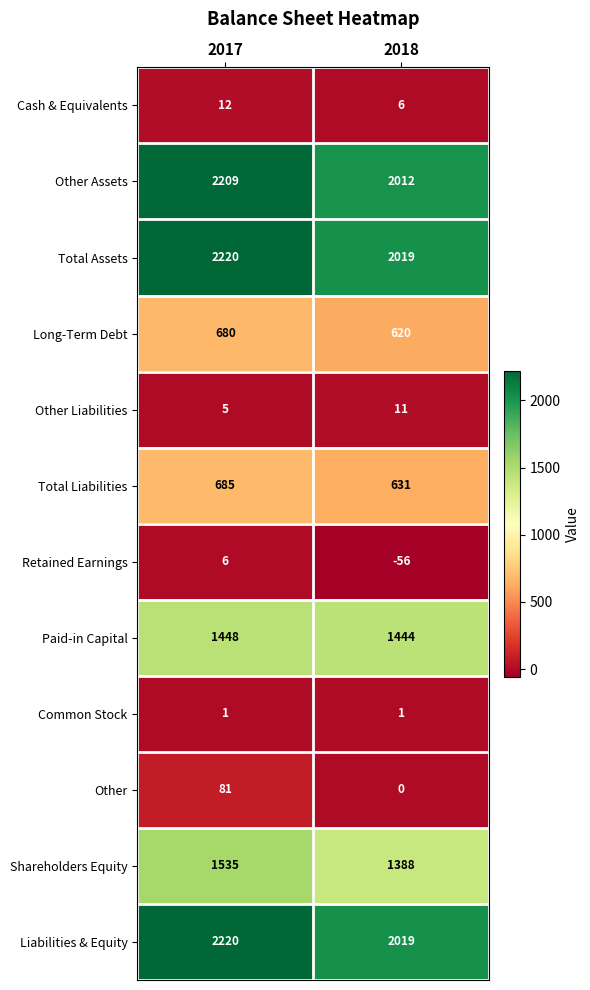

What is the average value of the Long-Term Debt series?

650